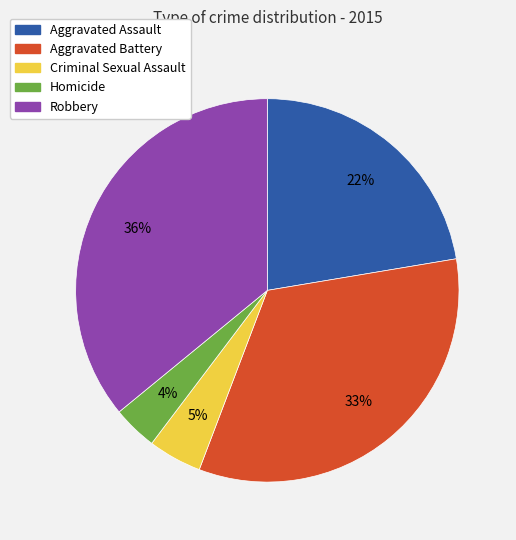

How many segments does this pie chart have?

5